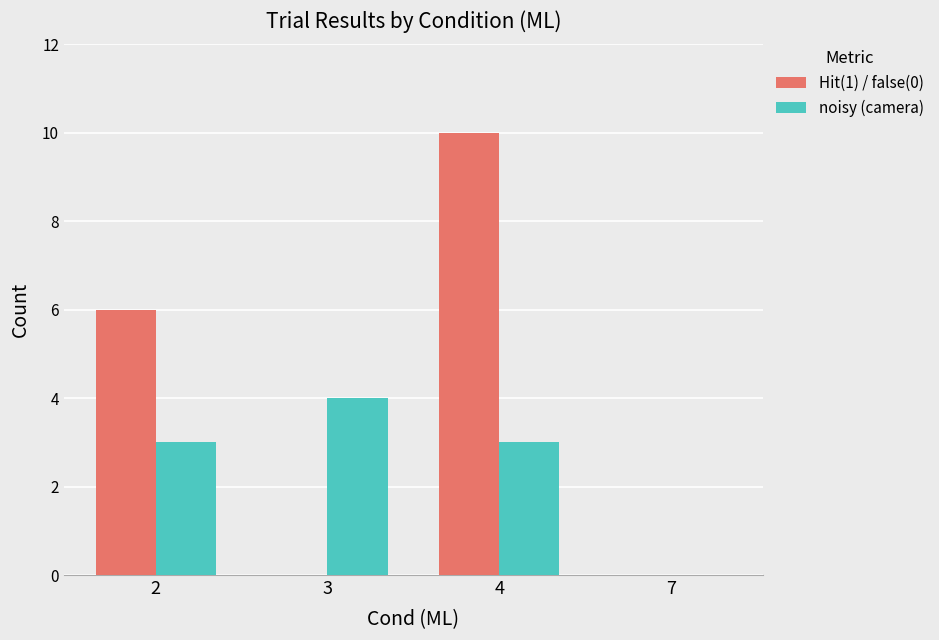

The value of Hit(1) / false(0) at 4 is 17. True or false?

False